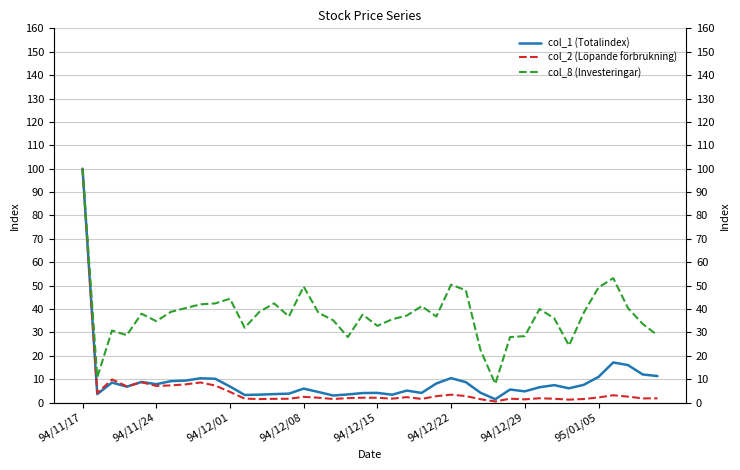

How many categories are shown in the chart?

40